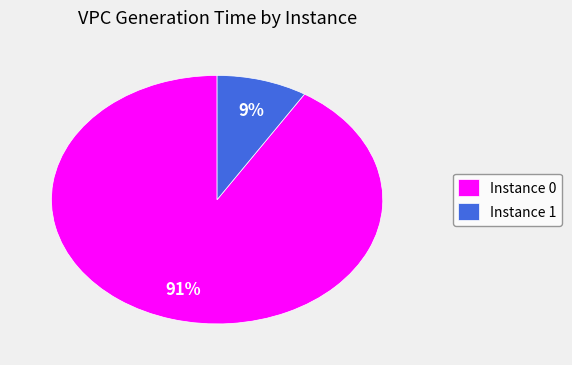

Combined, do Instance 1 and Instance 0 account for over 50%?

Yes